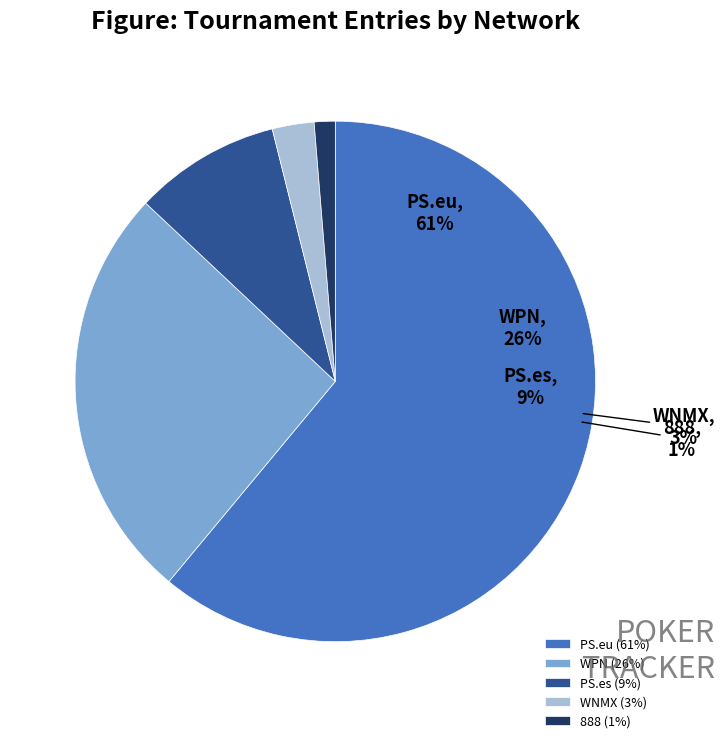

Is there a majority slice in this chart?

Yes